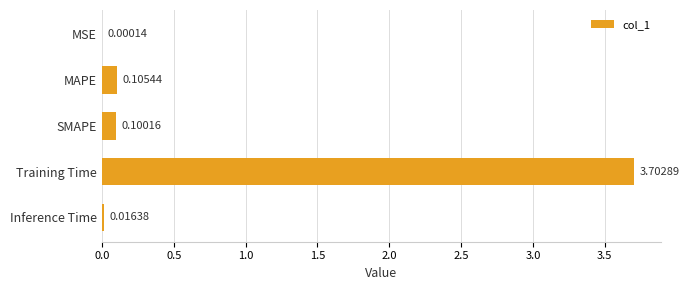

Which has a higher value, SMAPE or Inference Time?

SMAPE